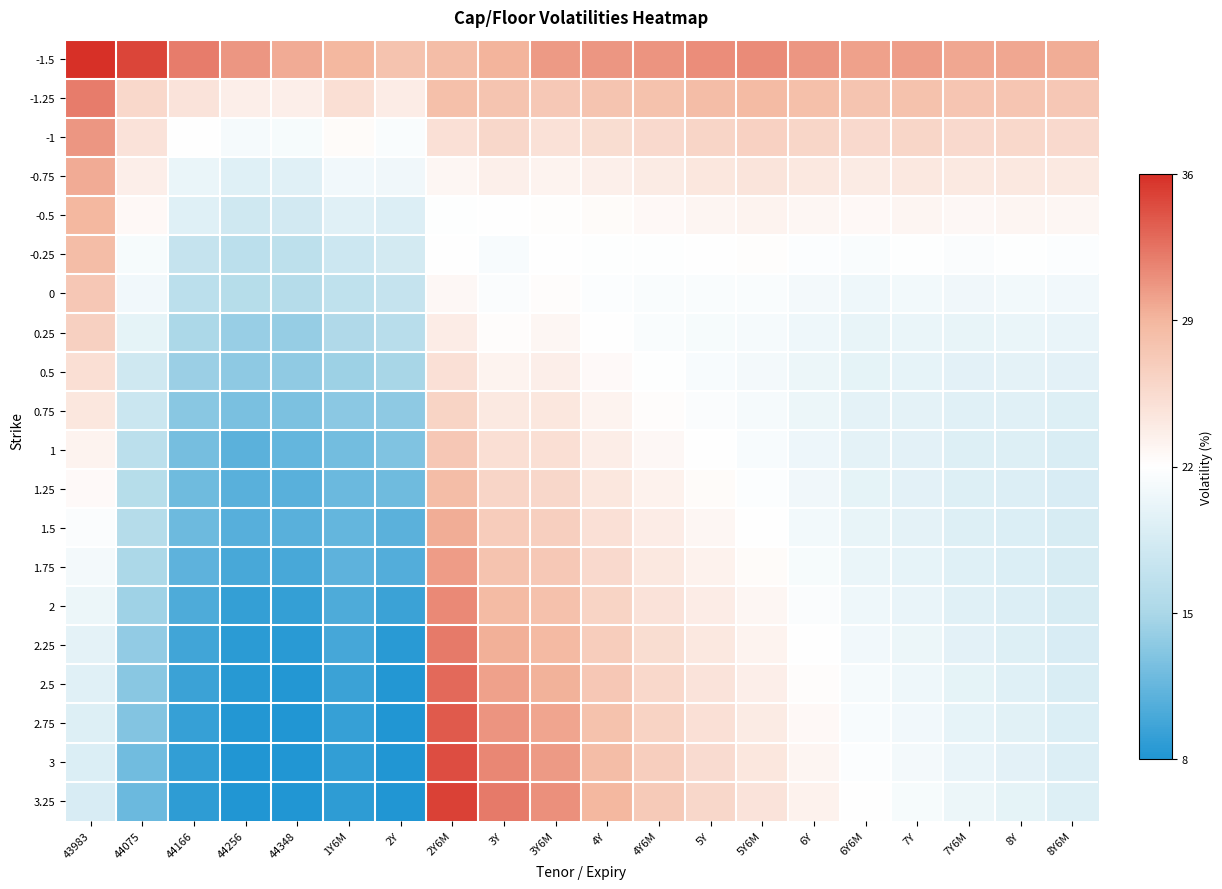

List the series in order of their peak value, highest first.

-1.5, 3.25, 3, 2.75, 2.5, 2.25, -1.25, 2, -1, 1.75, -0.75, 1.5, -0.5, -0.25, 1.25, 0, 1, 0.25, 0.75, 0.5